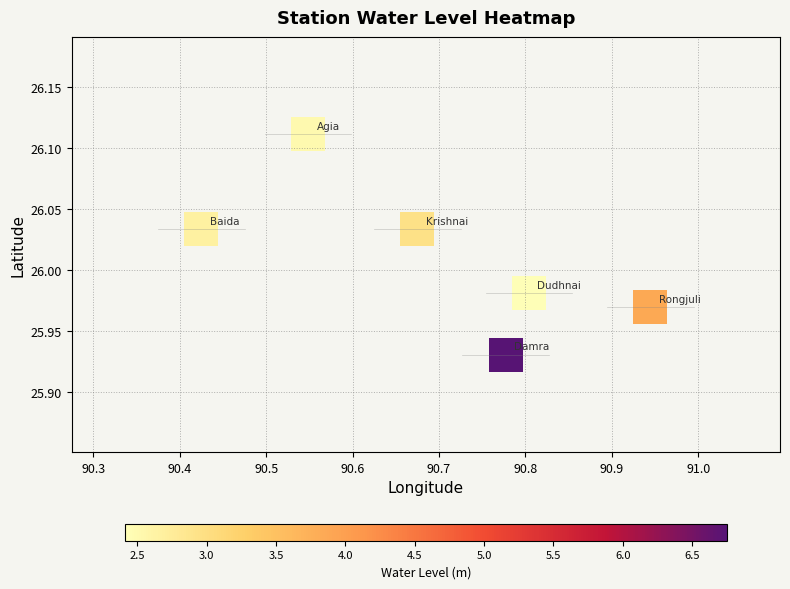

What is the average X value?

90.7